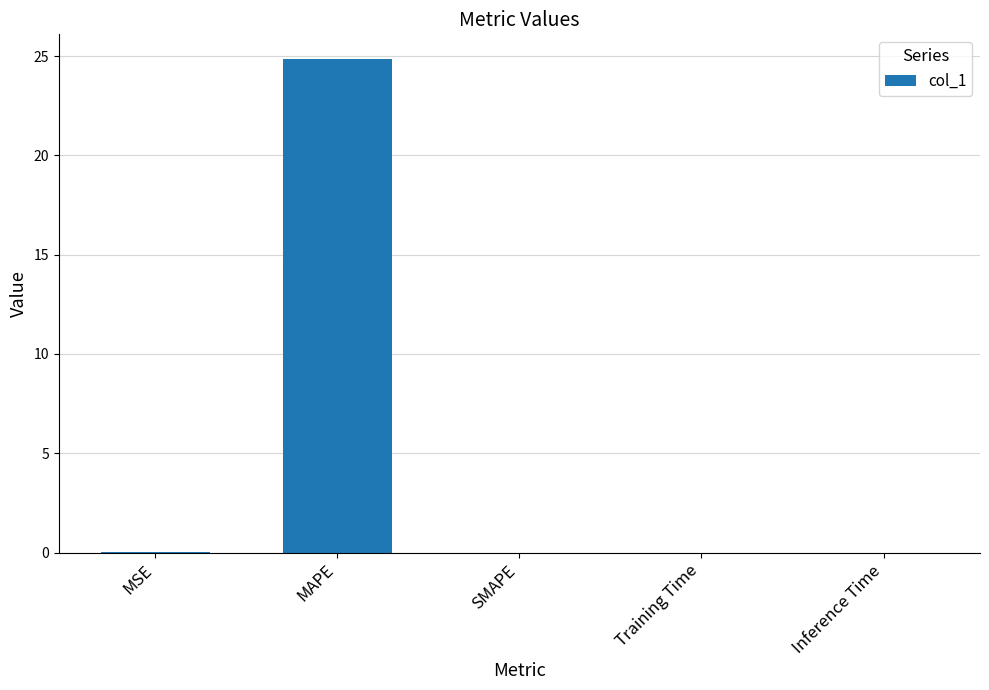

What is the sum of all values?

24.9